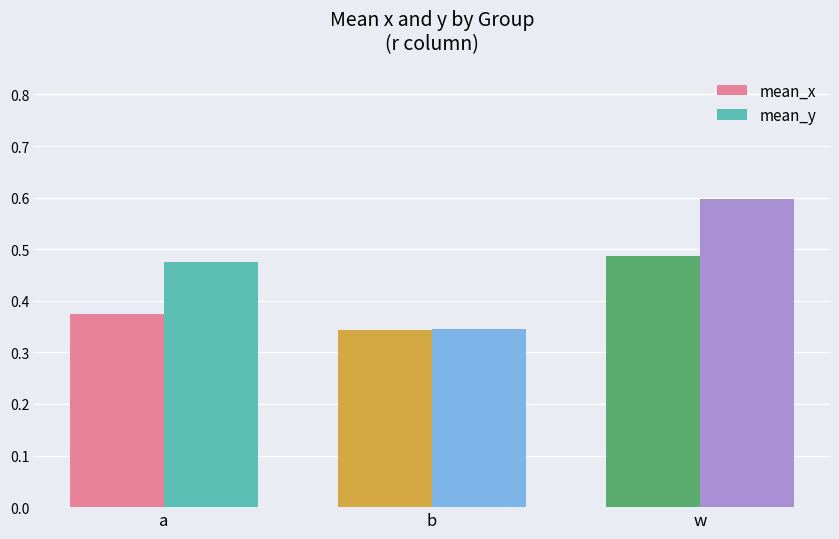

True or false: mean_x has a value of 0.8 at w.

False